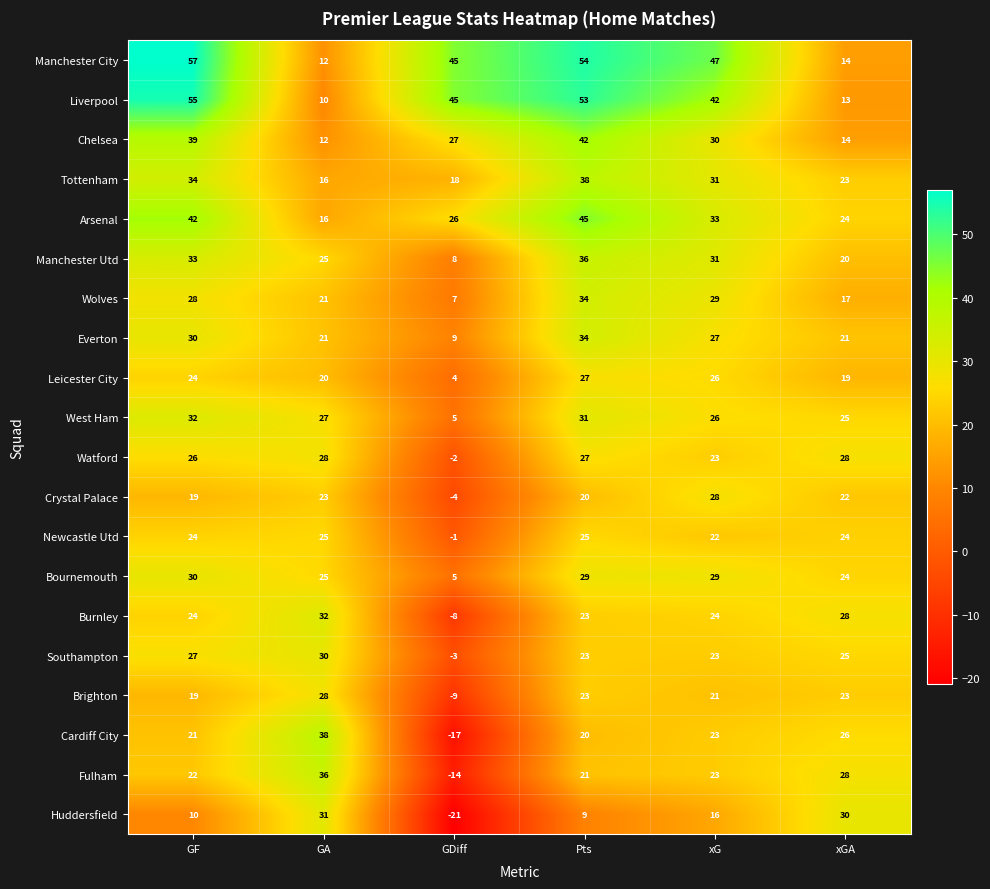

What is the difference between the second highest and minimum values in the Wolves series?

22